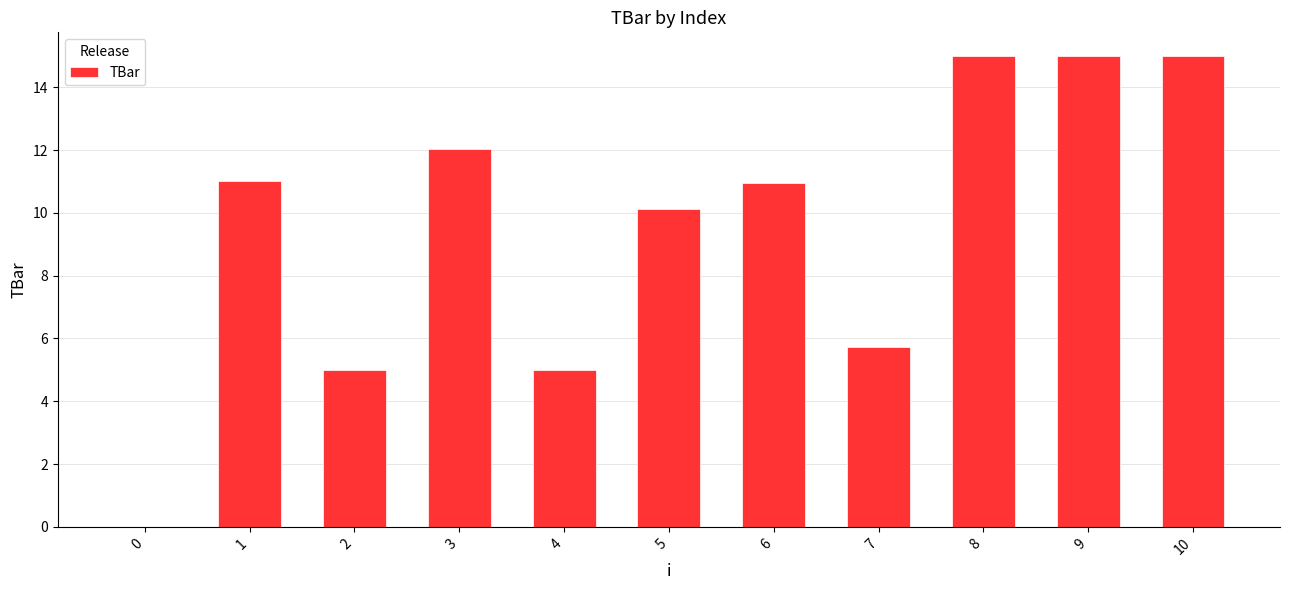

Is it true that the value at 5 is 10.1?

True